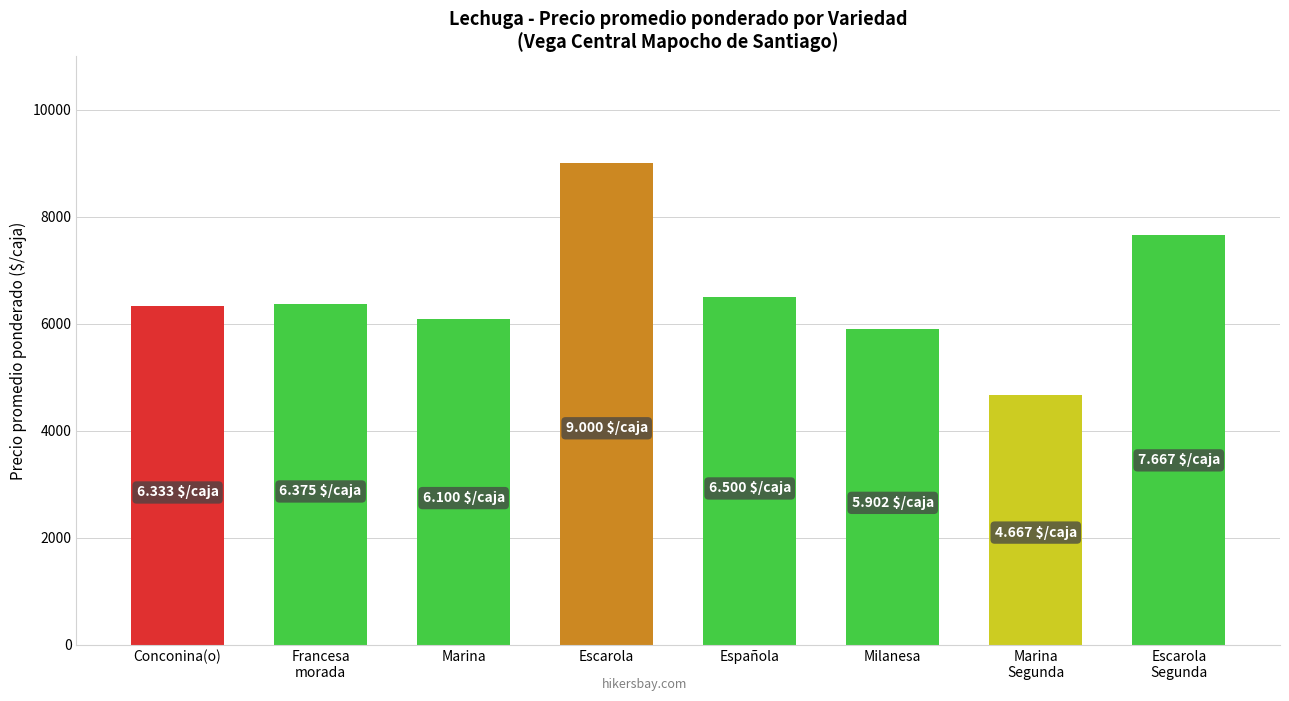

What is the label of the 7th bar from the left?

Marina
Segunda